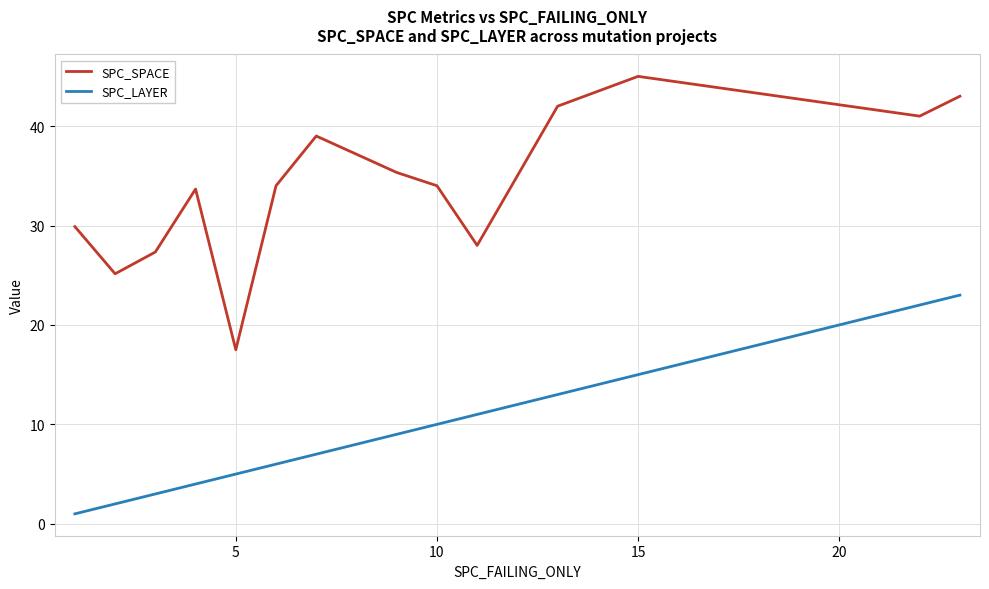

Rank the series by their maximum value, from lowest to highest.

SPC_LAYER, SPC_SPACE